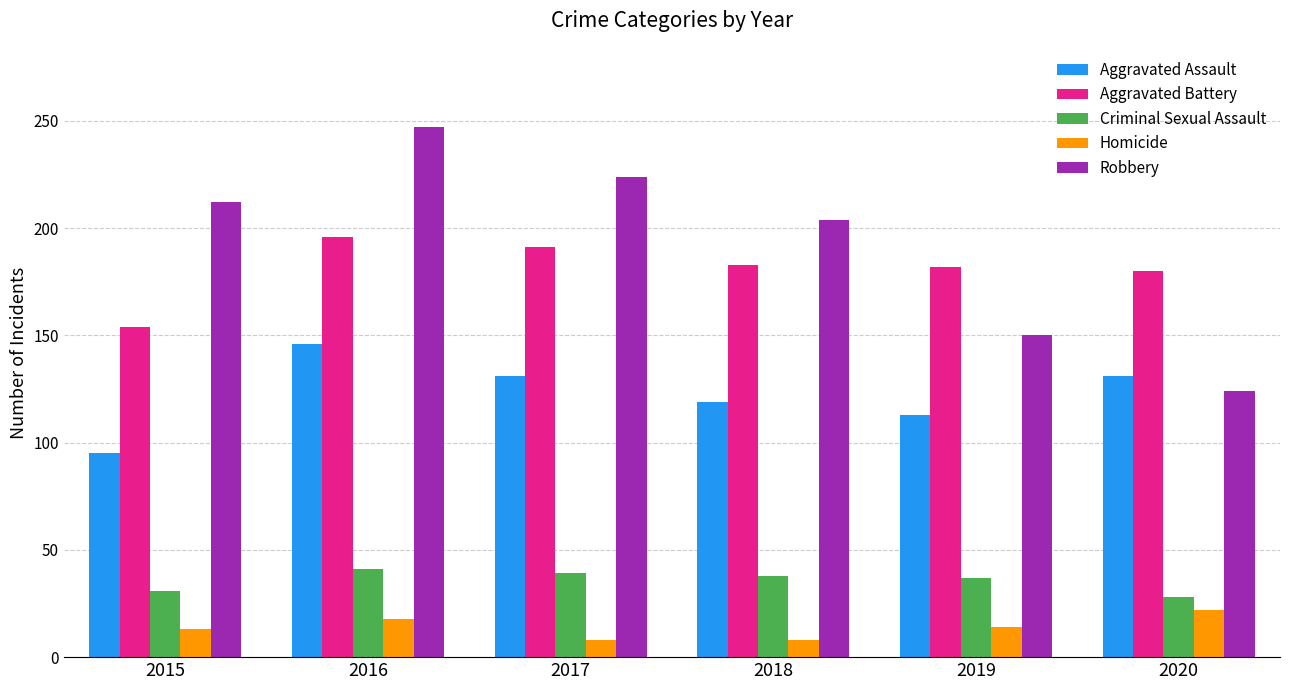

True or false: Robbery has a value of 124 at 2020.

True